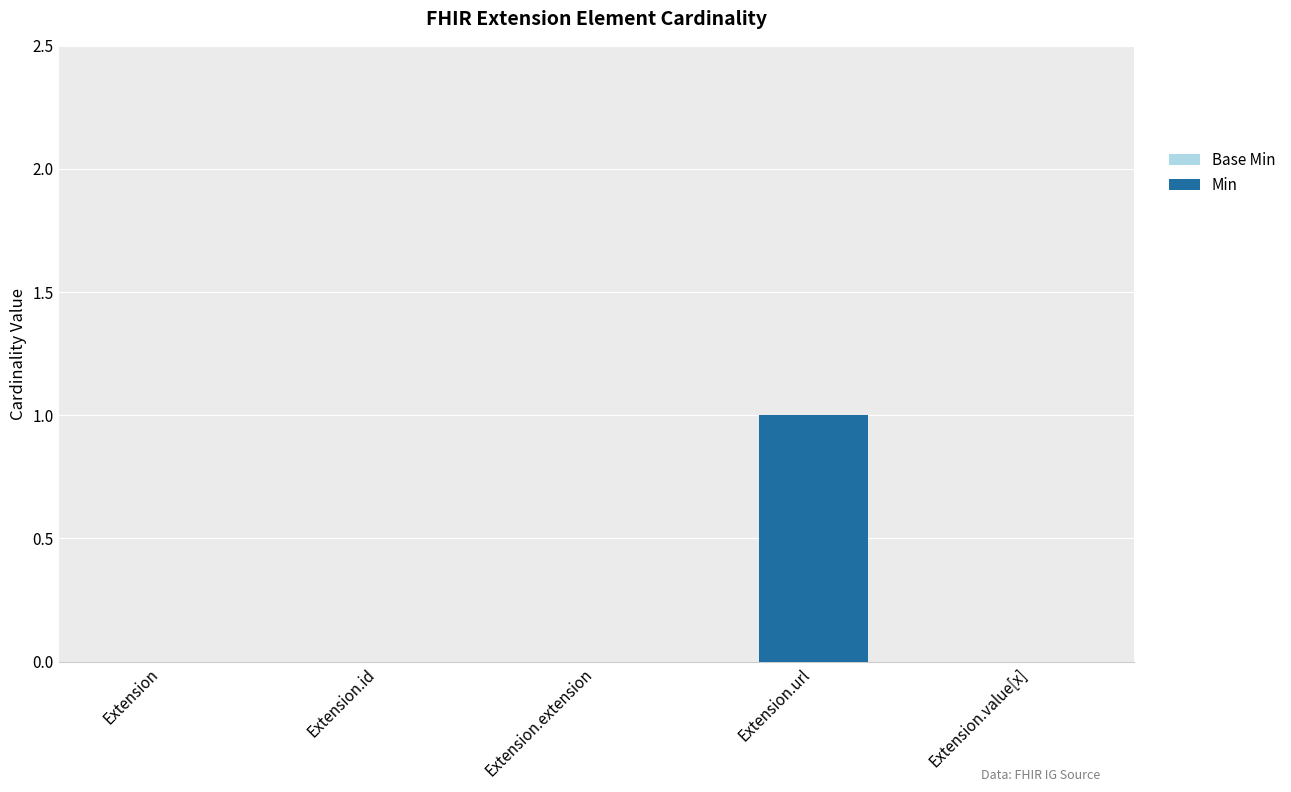

The value of Base Min at Extension.value[x] is 0. True or false?

False